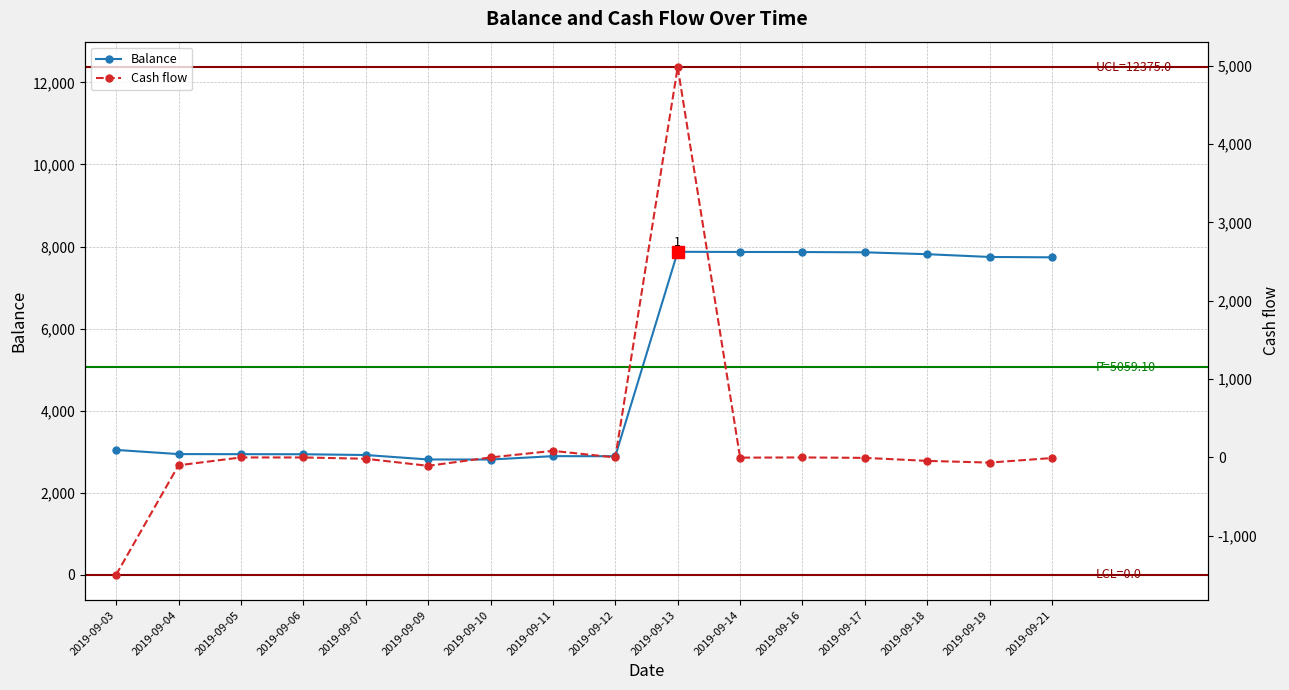

What is the spread (max minus min) of values at 2019-09-19?

7813.6